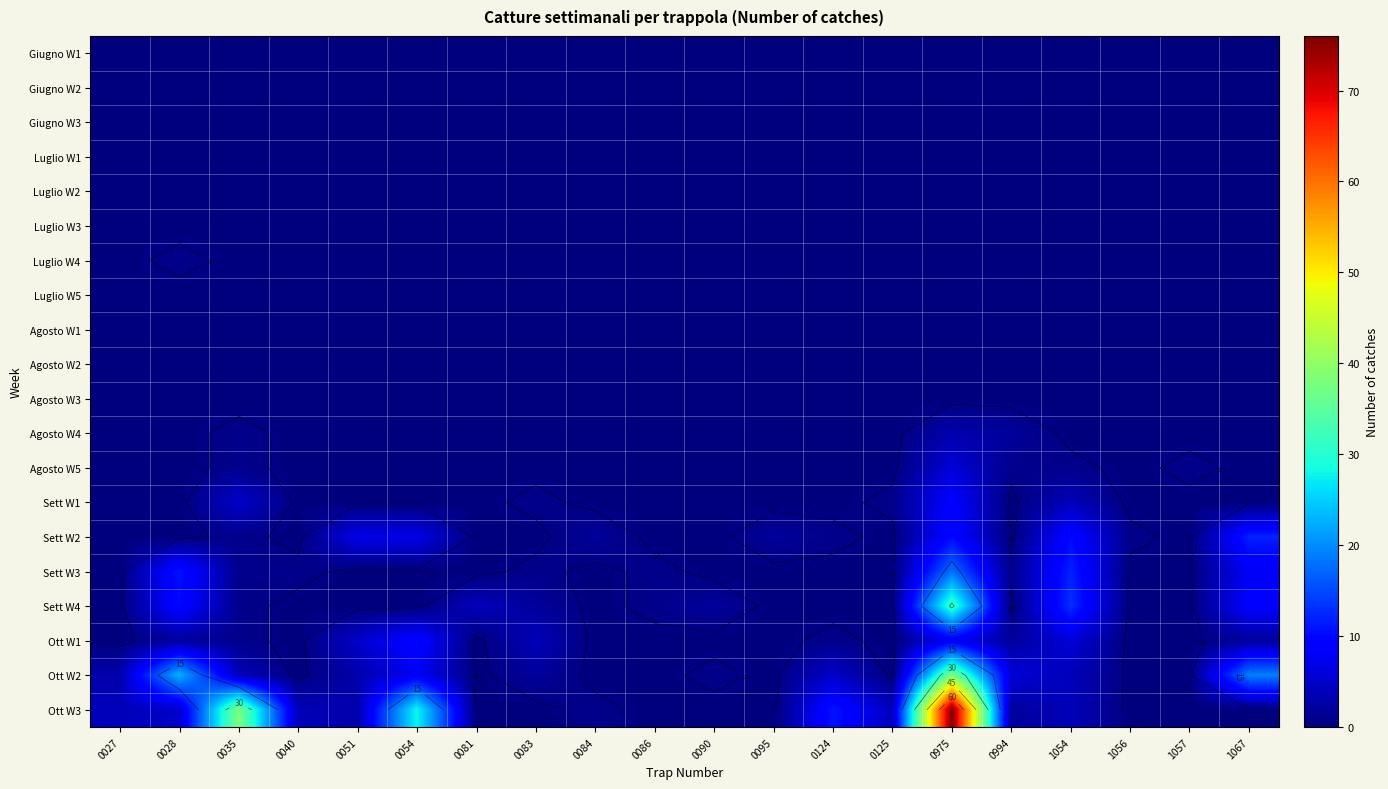

What is the greatest value displayed?

76